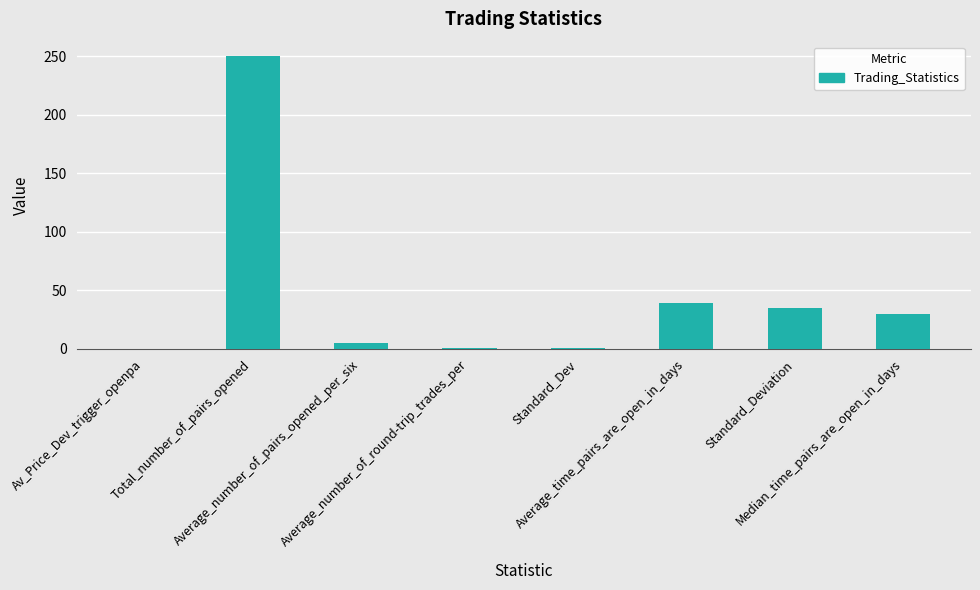

What is the sum of all values?

360.7